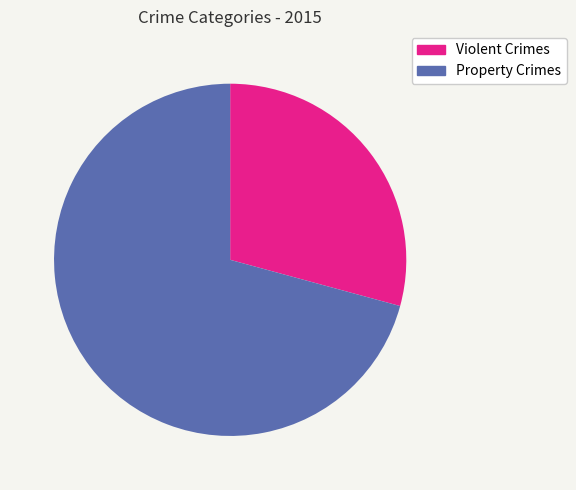

How many segments does this pie chart have?

2